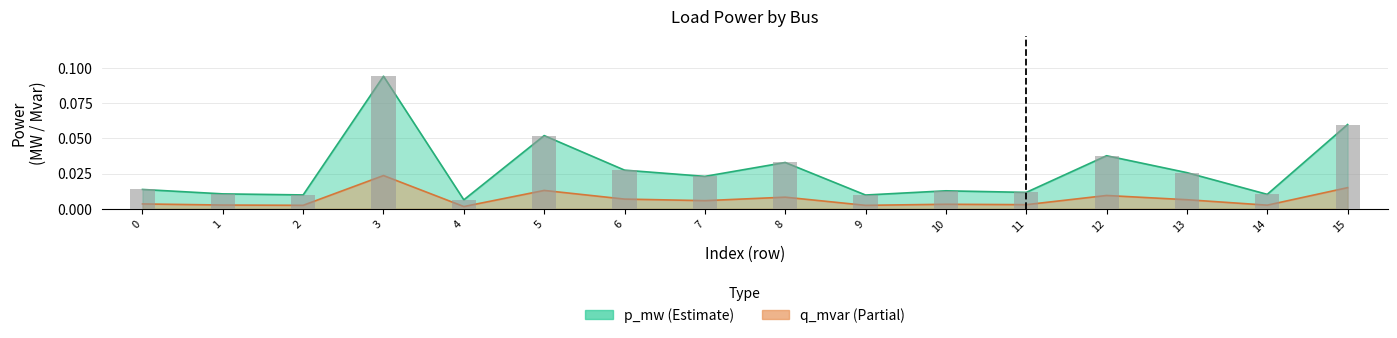

True or false: q_mvar has a value of 0.0 at 14.

False